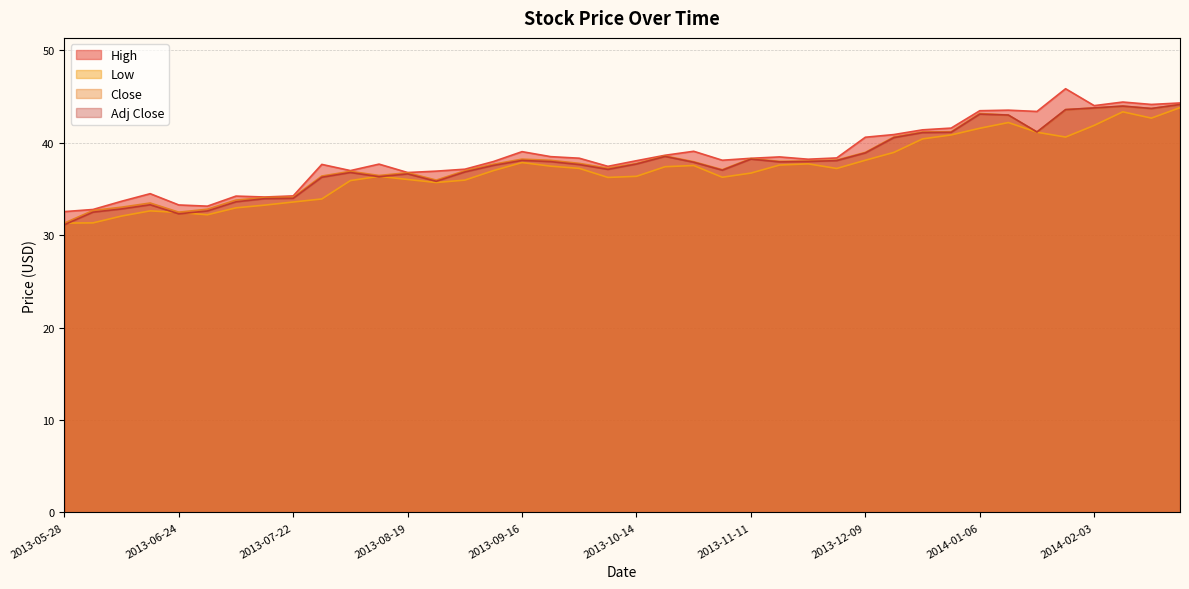

What are all the series names shown in the legend?

High, Low, Close, Adj Close